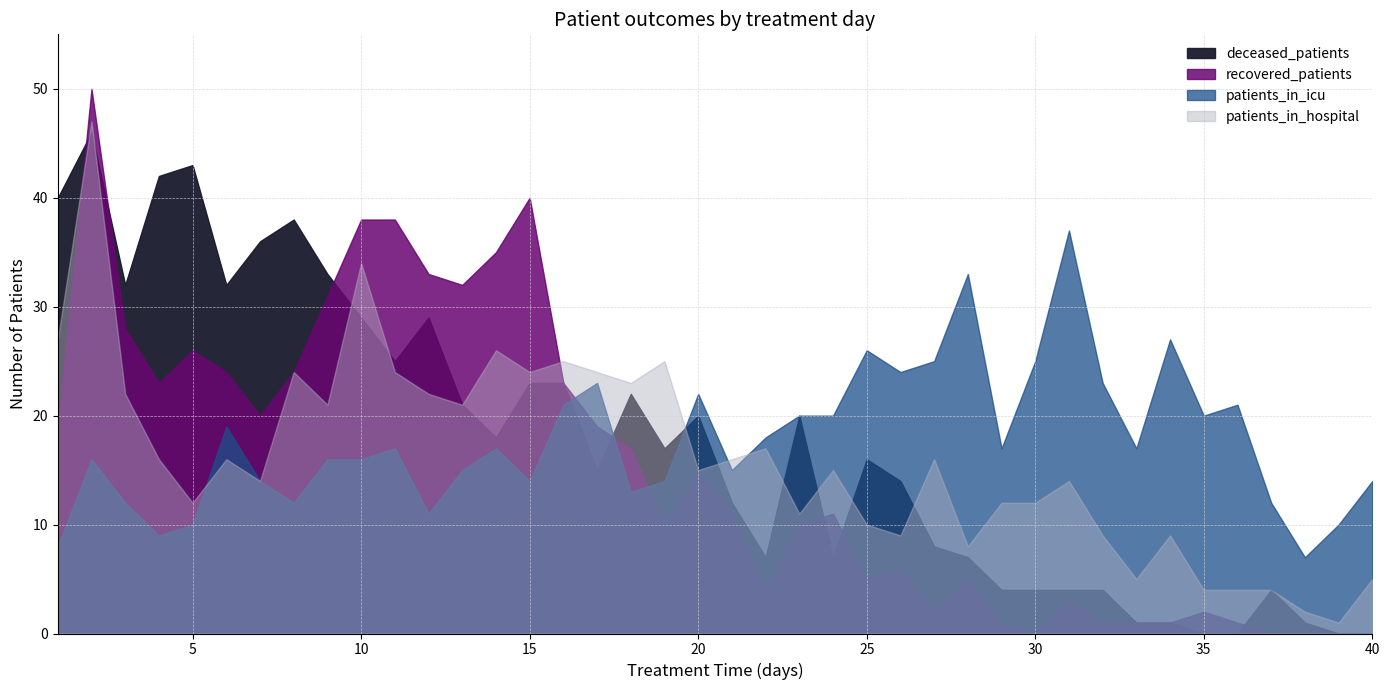

At which category is the sum across all series the highest?

2